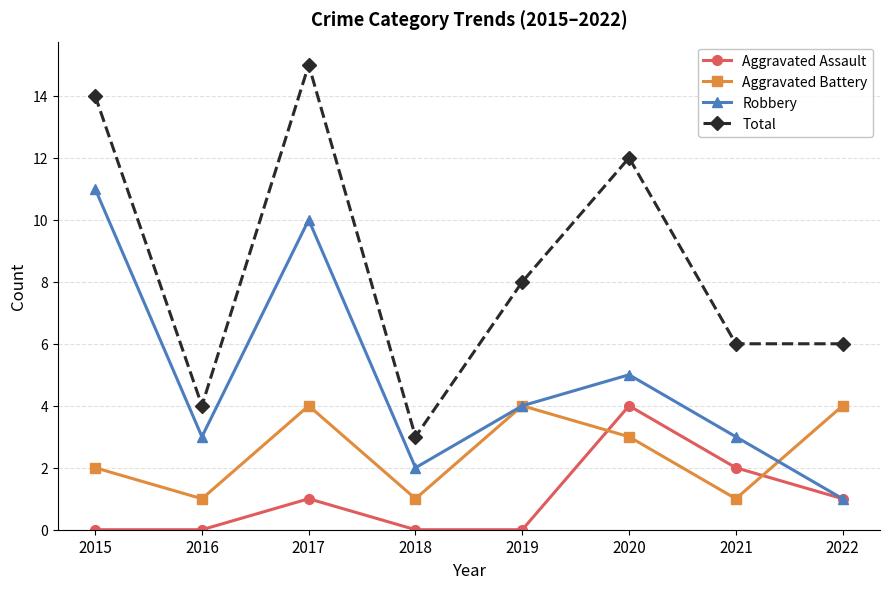

How many series are shown in this chart?

4